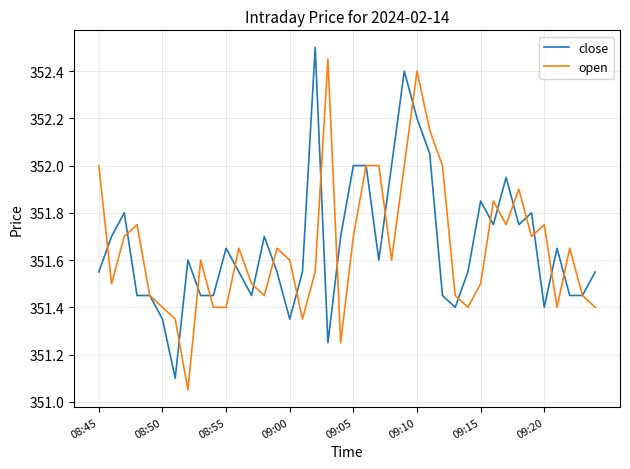

What is the maximum value shown in the chart?

352.5